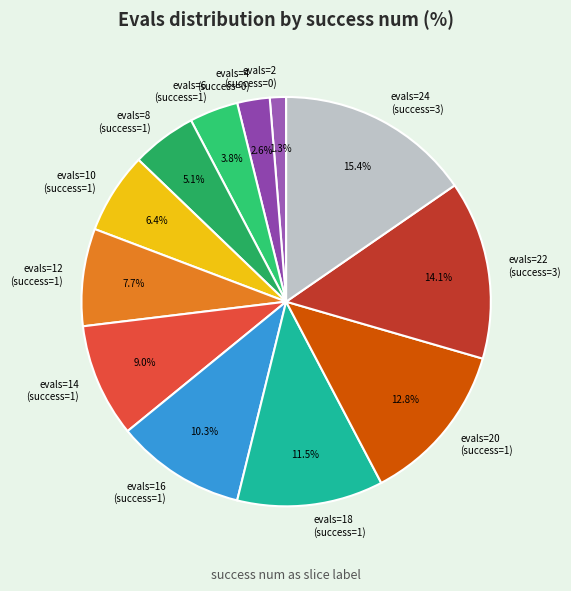

How many slices are in this pie chart?

12